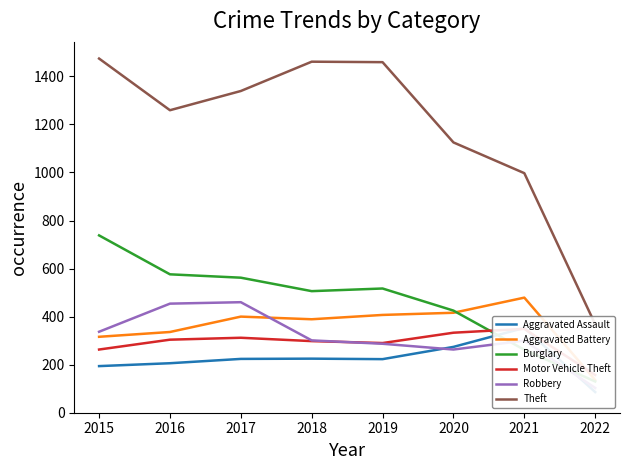

Does the chart have visible grid lines?

No